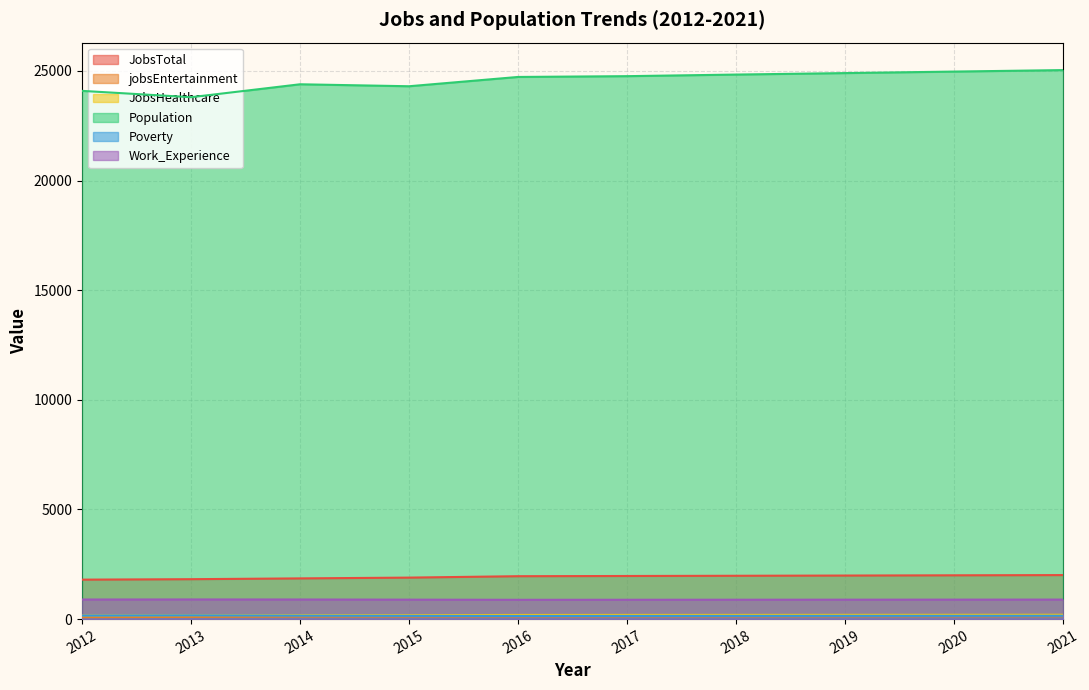

Is the value of Poverty at 2020 greater than the value of Population at 2021?

No